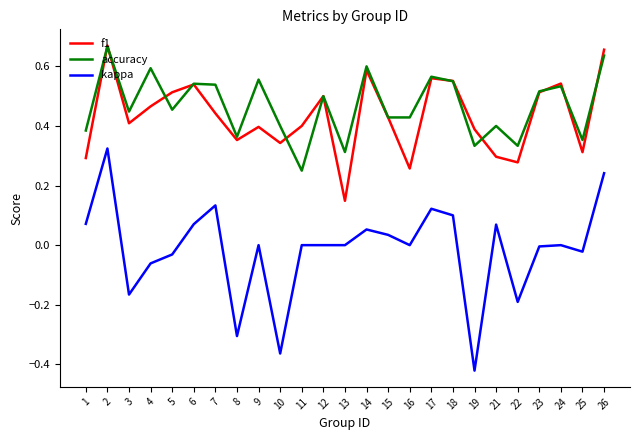

Which series ends up on top after the final intersection of f1 and accuracy?

f1